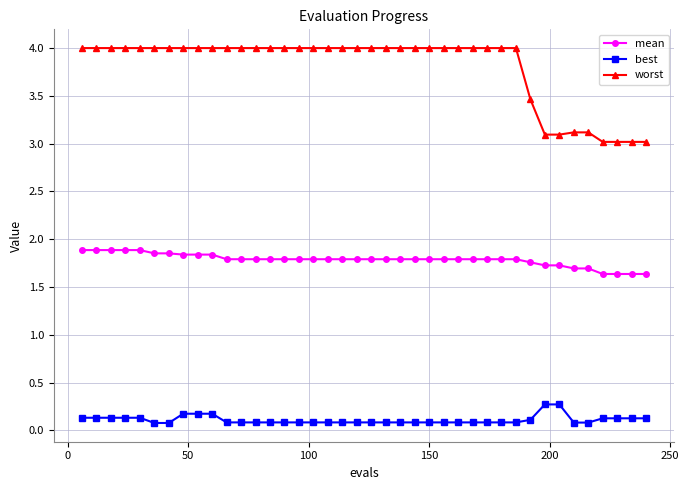

What is the difference between the second highest and second lowest values in the worst series?

1.0